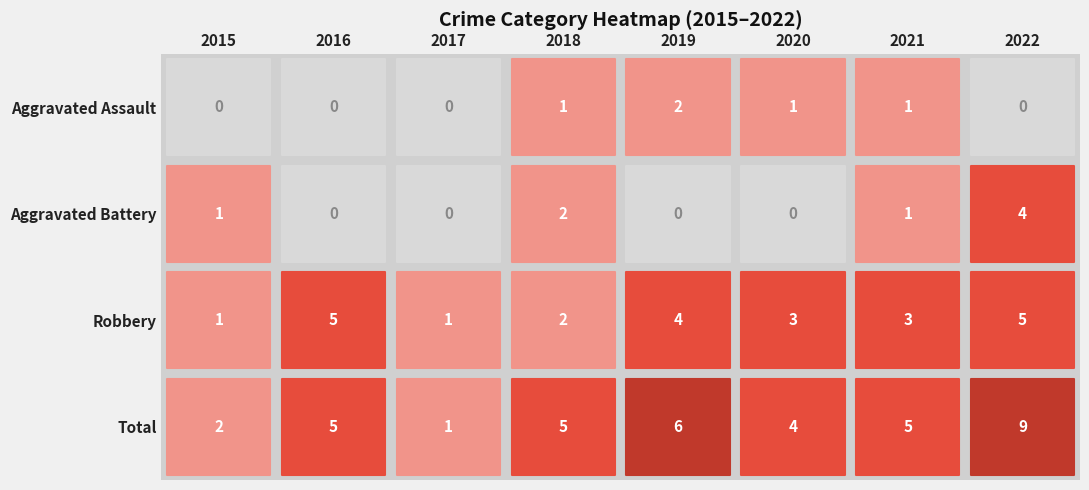

Rank the series by their maximum value, from highest to lowest.

Total, Robbery, Aggravated Battery, Aggravated Assault